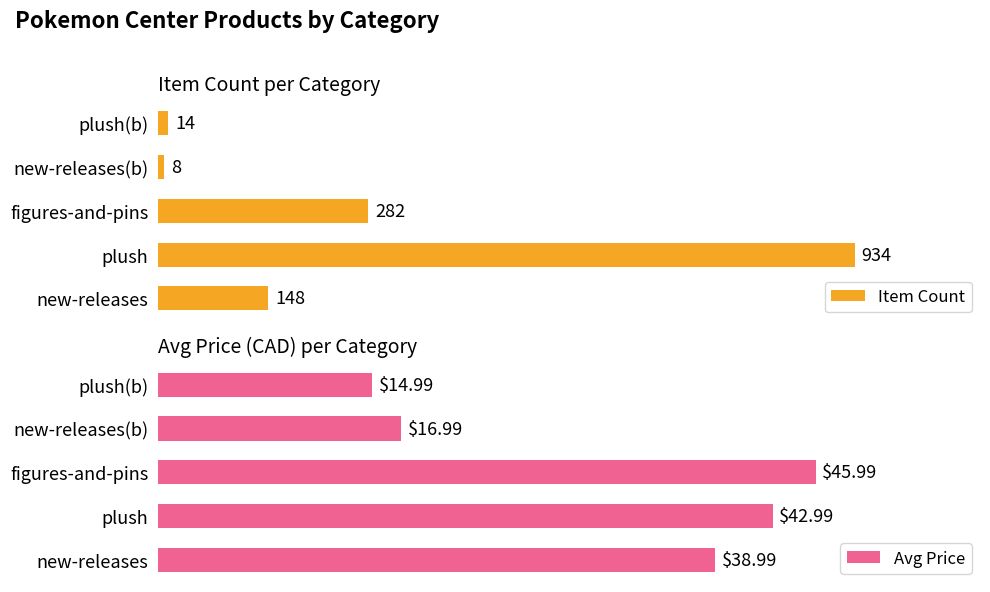

At how many categories does at least one series exceed 230?

2